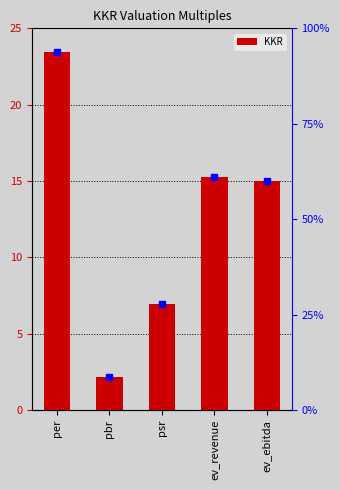

At how many categories does at least one series exceed 33?

3